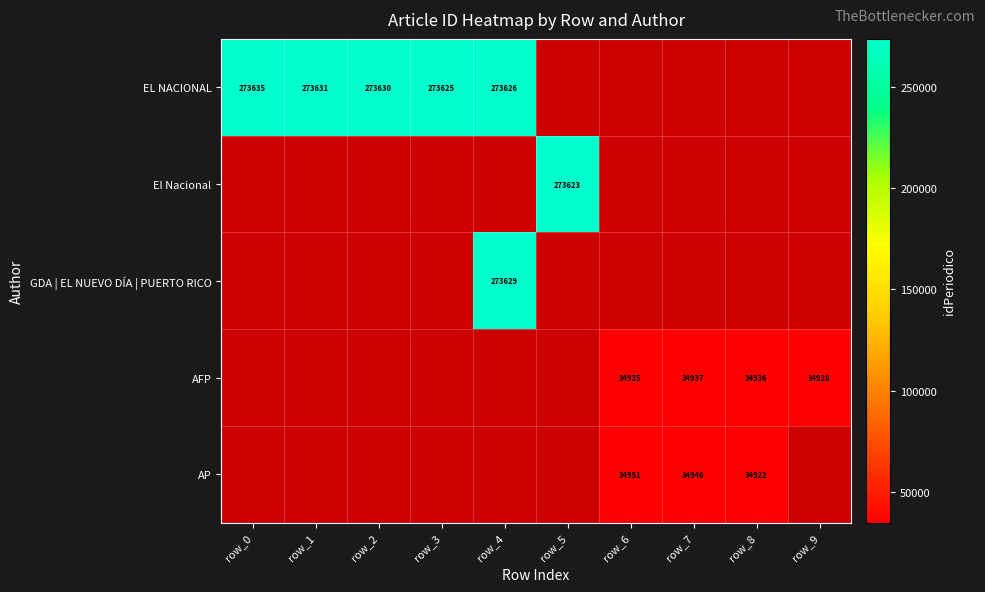

What is the sum of the AFP values at row_7 and row_8?

69873